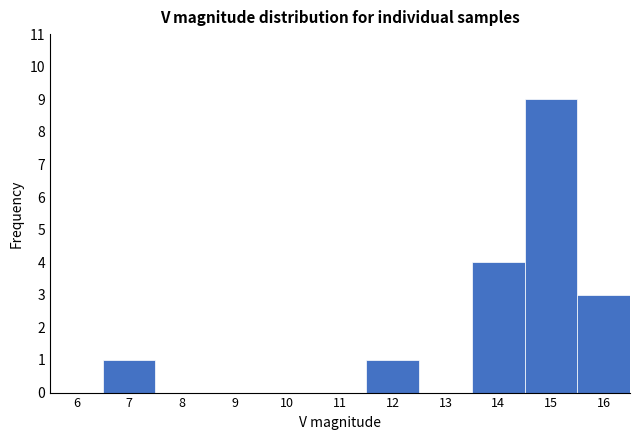

Reading right to left, transcribe all the data shown in this chart.

16=3	15=9	14=4	13=0	12=1	11=0	10=0	9=0	8=0	7=1	6=0